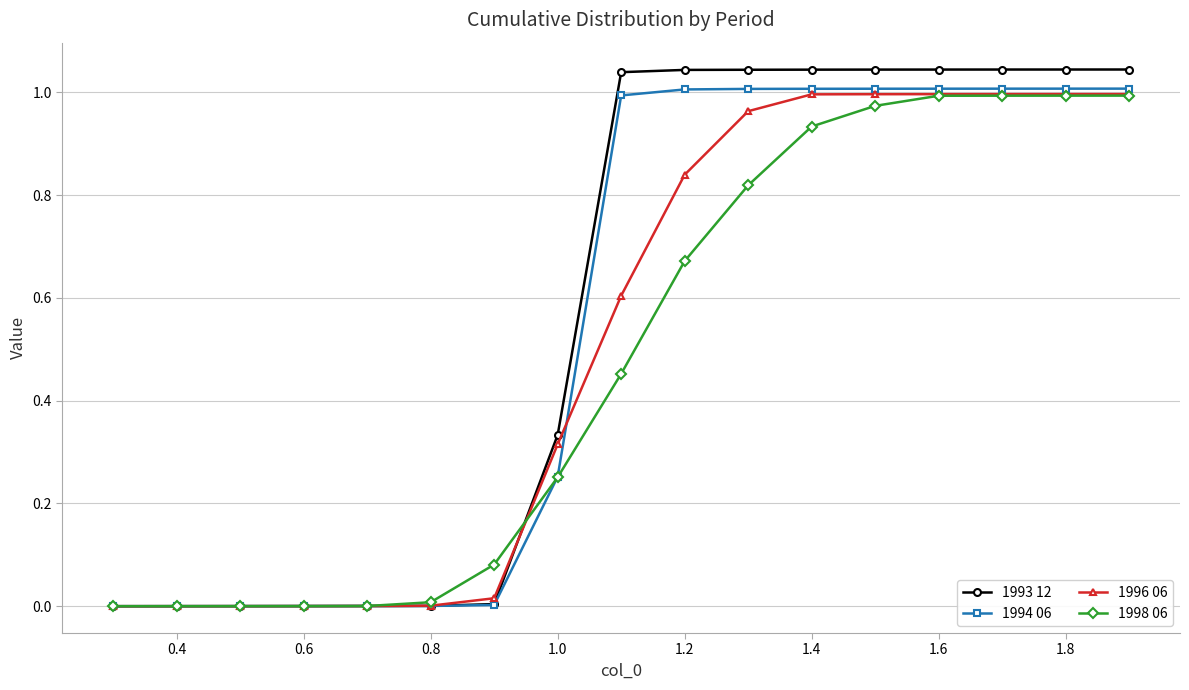

Which series has the widest spread of values?

1993 12